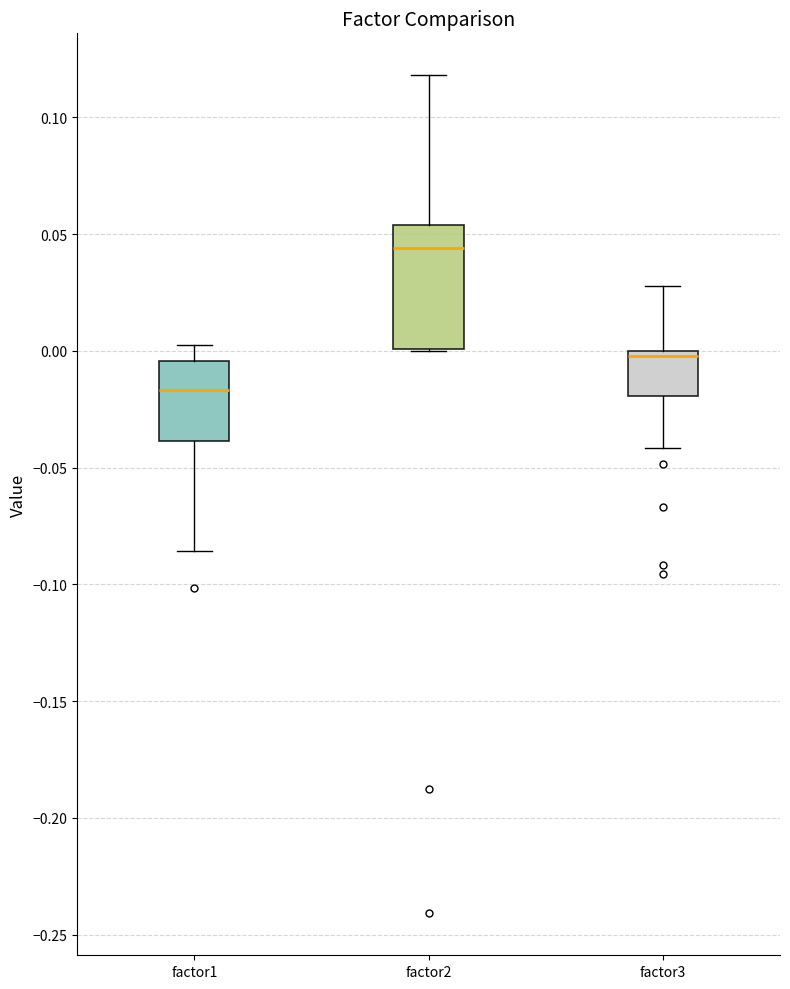

Comparing the boxes themselves (not the whiskers), which one is the tallest?

factor2